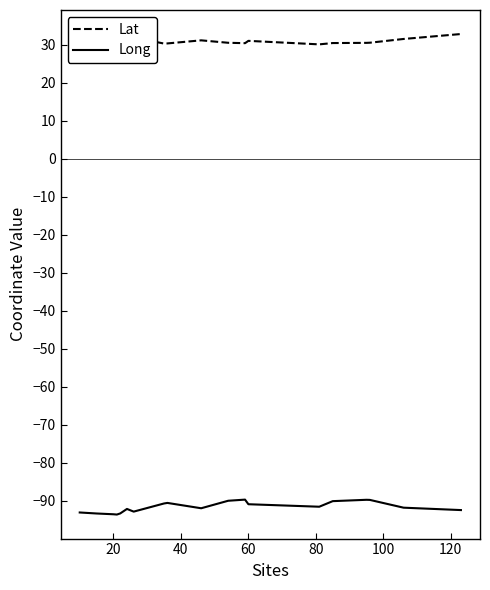

True or false: Long and Lat cross at least once.

False